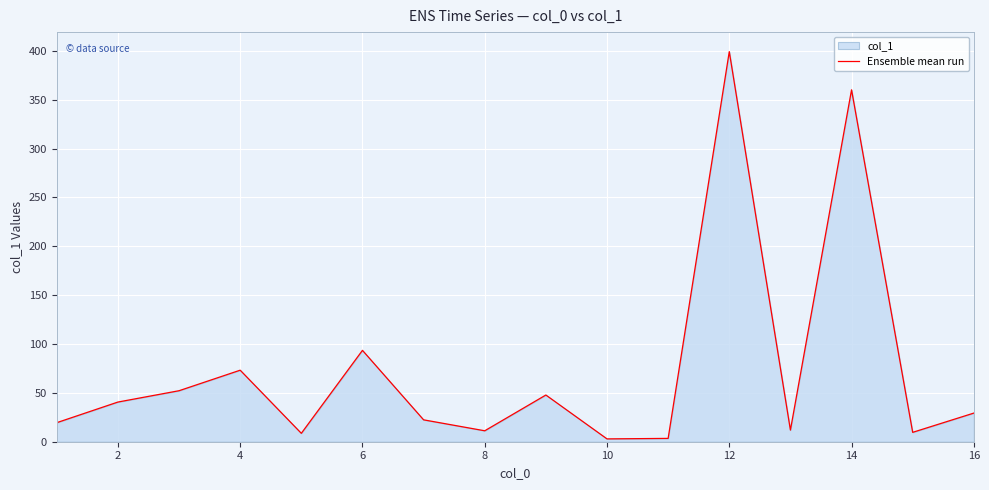

Reading left to right, transcribe all the data shown in this chart.

19.5	40.6	52.2	73.2	8.6	93.5	22.4	11.2	47.8	2.9	3.4	399.2	11.9	360.1	9.6	29.3